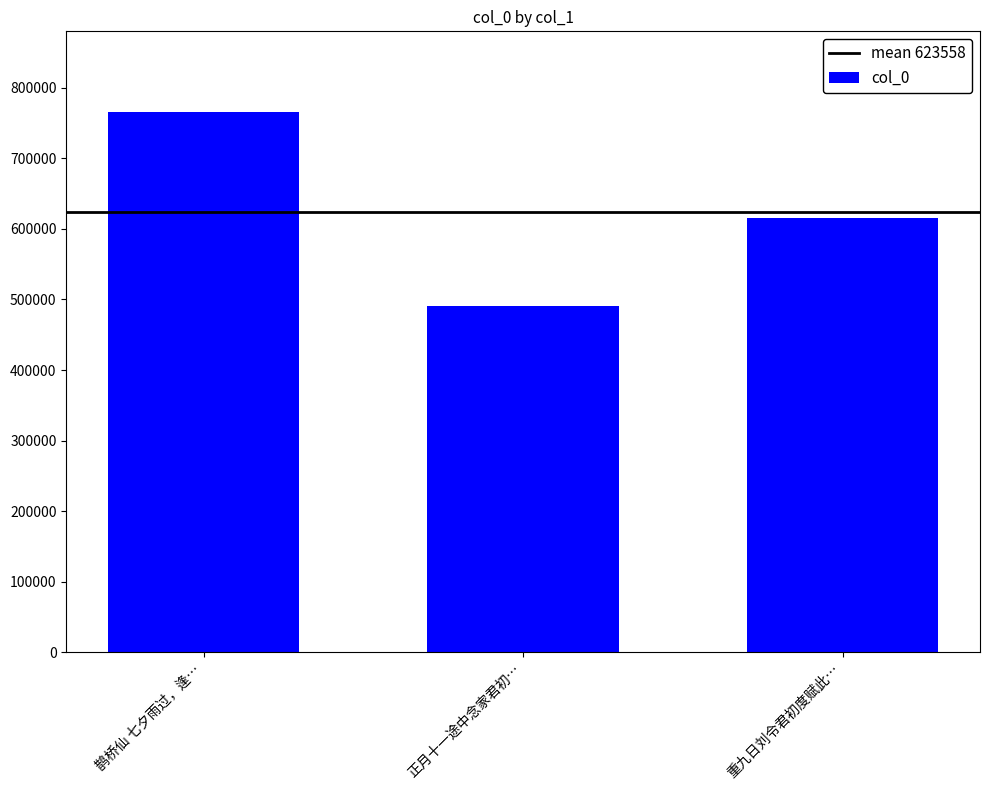

What is the label of the 3rd bar from the left?

重九日刘令君初度赋此…